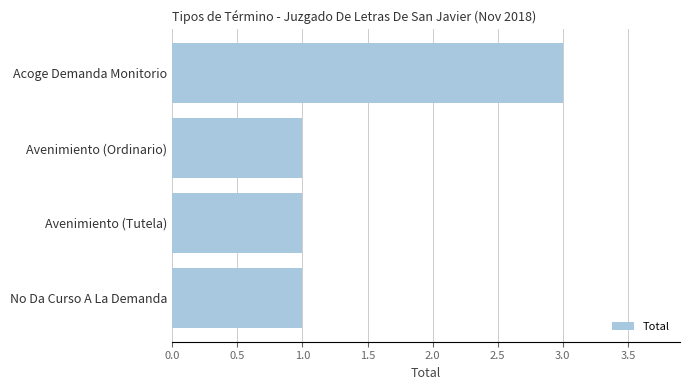

What is the smallest value displayed?

1